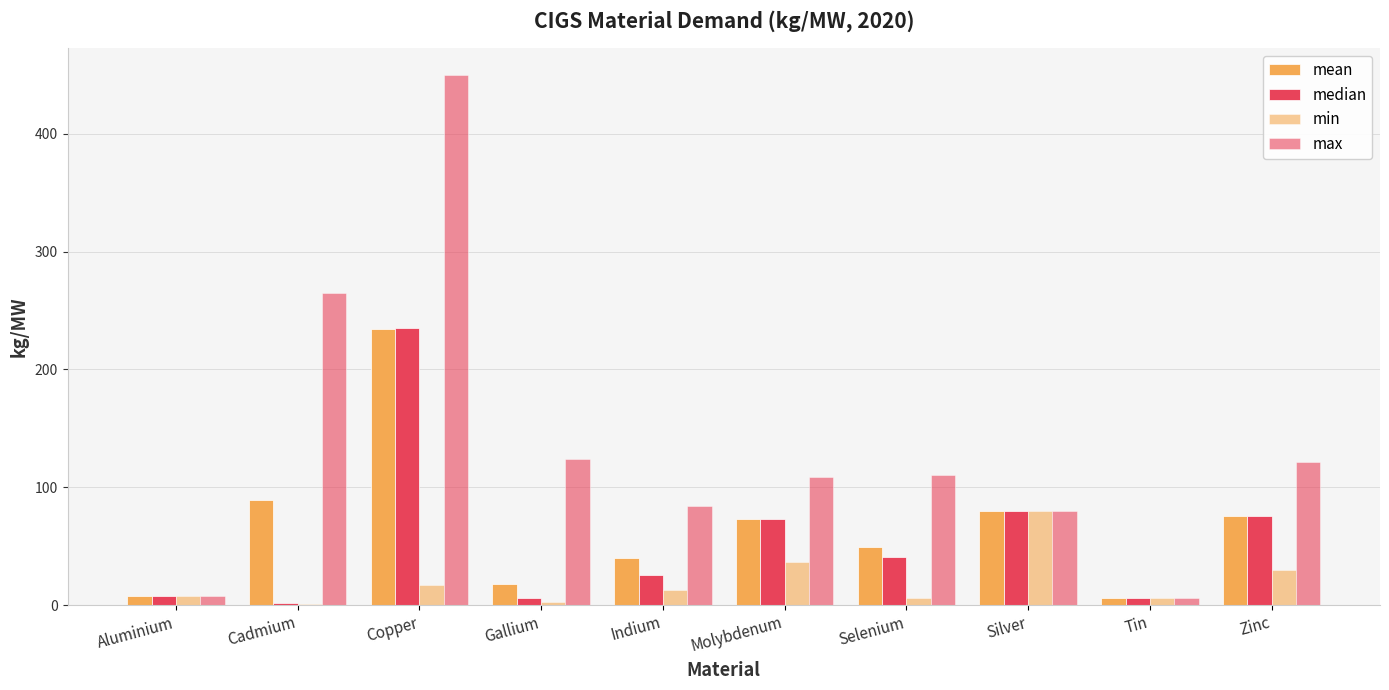

What is the label of the 4th bar from the right?

Selenium